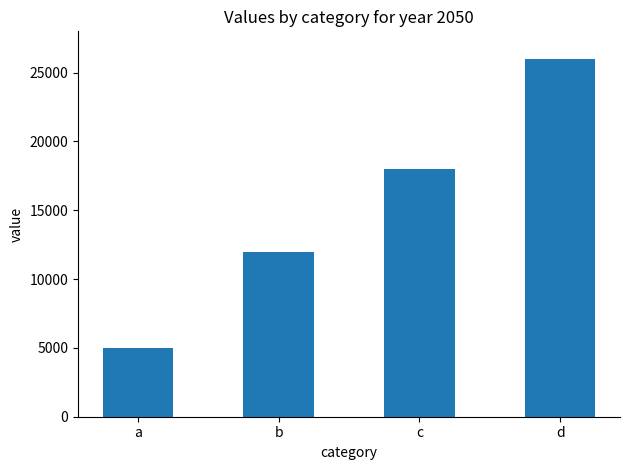

Where is the data nearest to the value 15500?

c